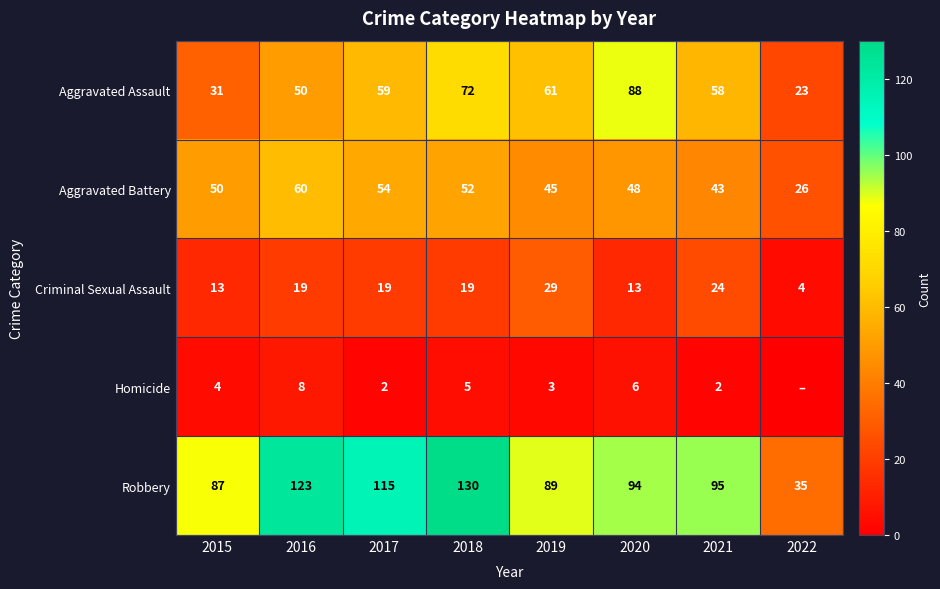

What is the difference between the maximum and minimum values in the Aggravated Battery series?

34